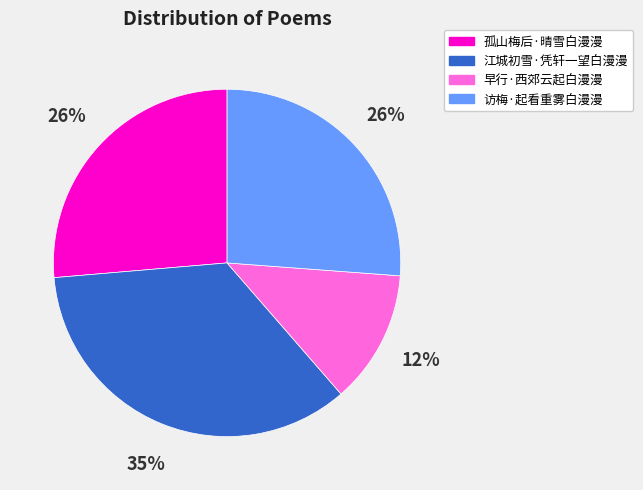

Does 访梅·起看重雾白漫漫 account for over 50% of the chart?

No